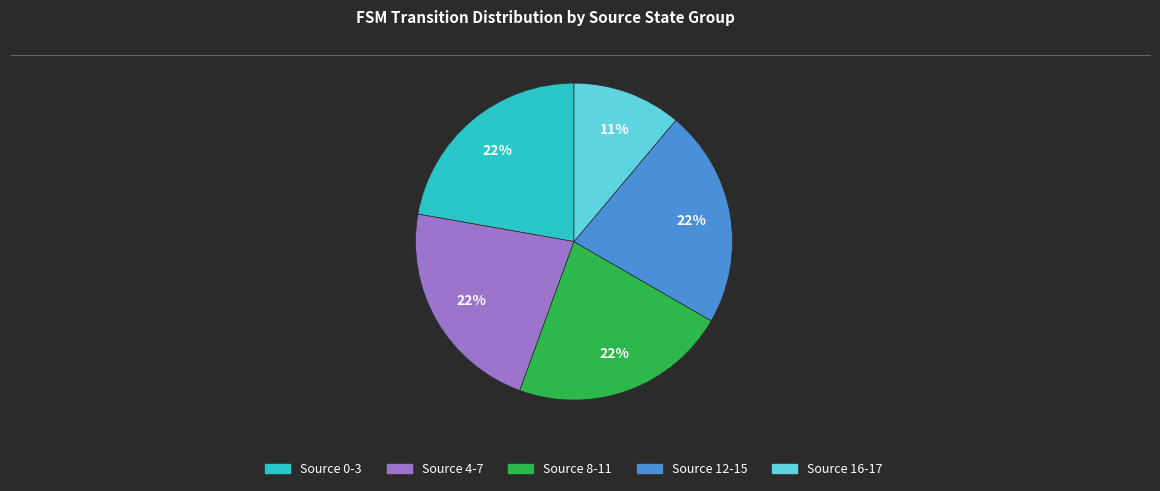

Does any single category account for the majority?

No